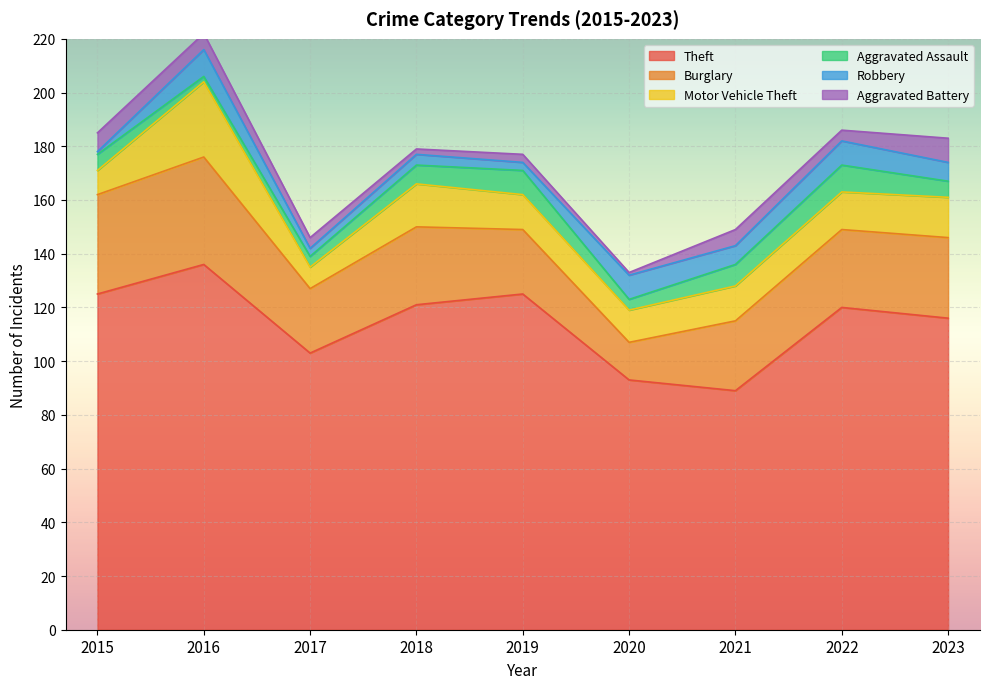

Reading left to right, transcribe all the data shown in this chart.

Theft: 125	136	103	121	125	93	89	120	116
Burglary: 37	40	24	29	24	14	26	29	30
Motor Vehicle Theft: 9	28	8	16	13	12	13	14	15
Aggravated Assault: 6	2	4	7	9	4	8	10	6
Robbery: 1	10	3	4	3	9	7	9	7
Aggravated Battery: 7	6	4	2	3	1	6	4	9